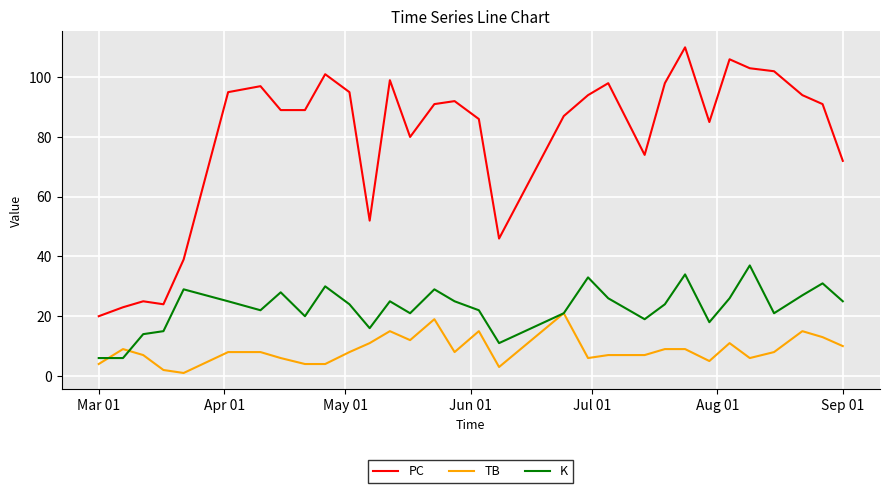

Which series has the largest total across all categories?

PC